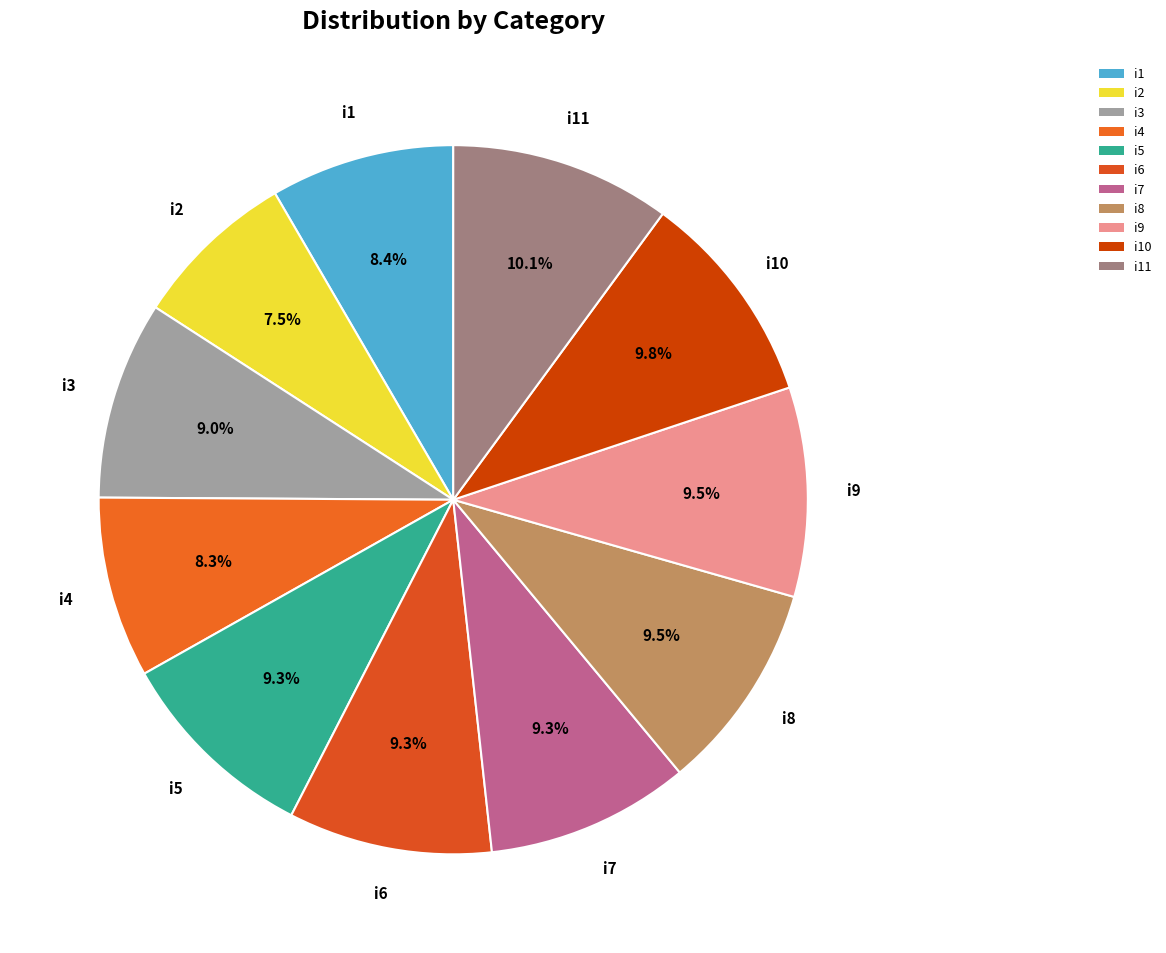

How many slices are in this pie chart?

11